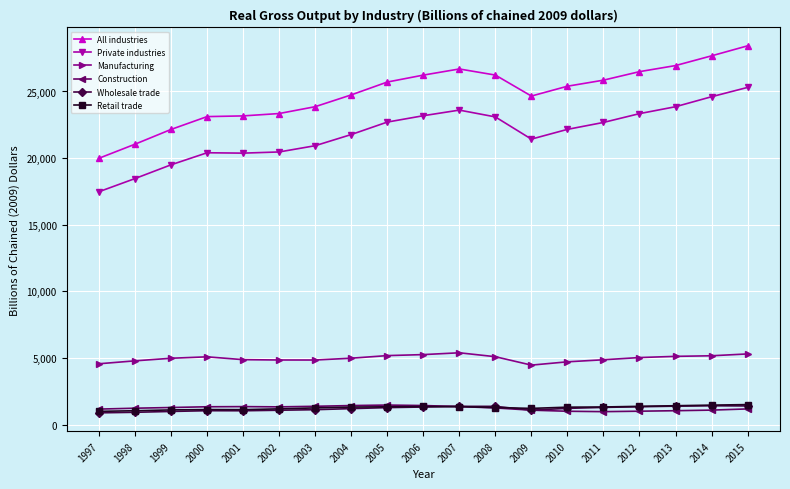

How many values in the Manufacturing series are below 4988?

9